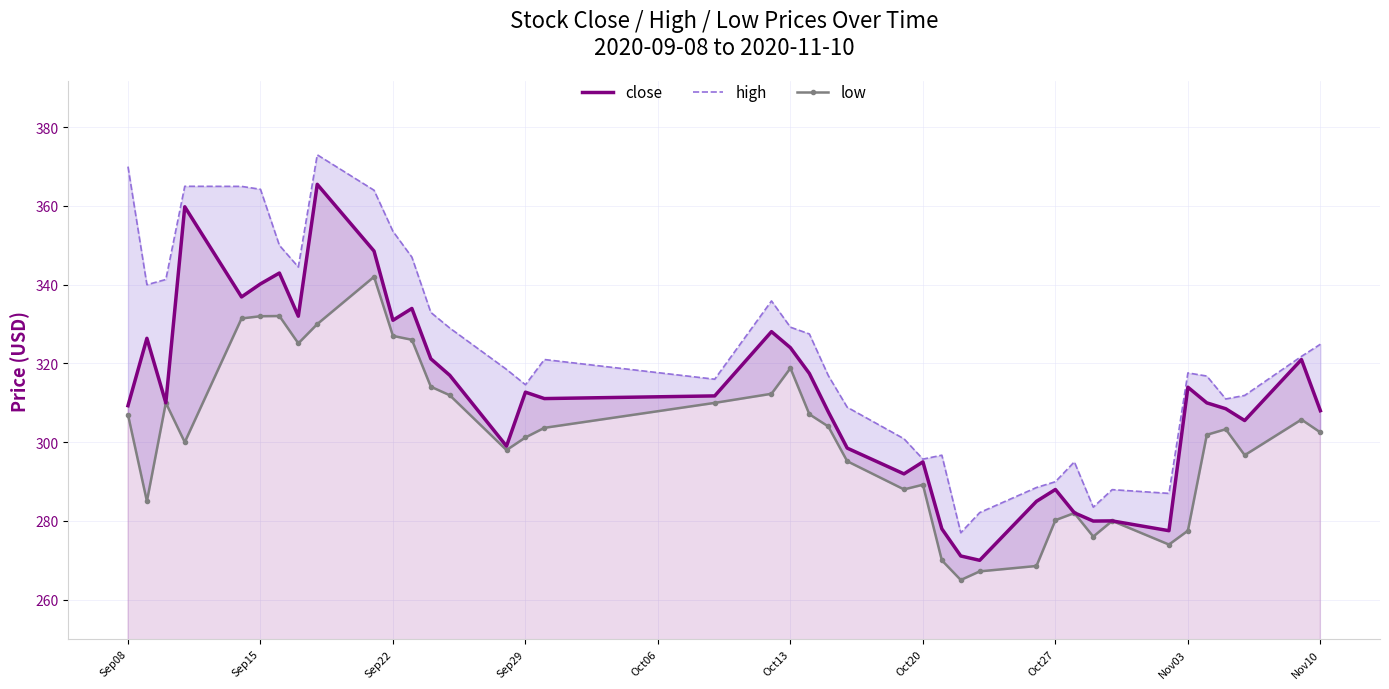

What is the value of the close point at the 40th from the left?

308.0